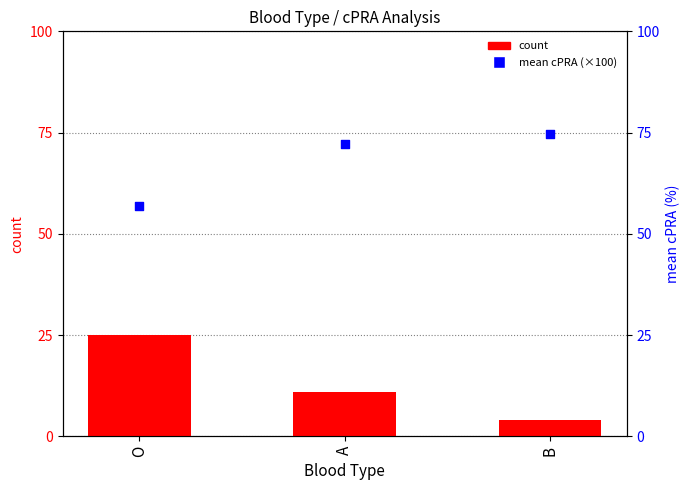

At how many categories does at least one series exceed 9?

3